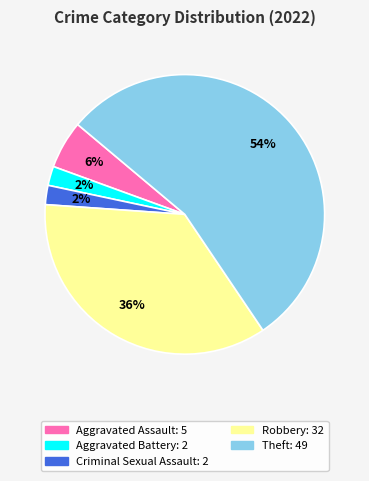

Does any single category account for the majority?

Yes